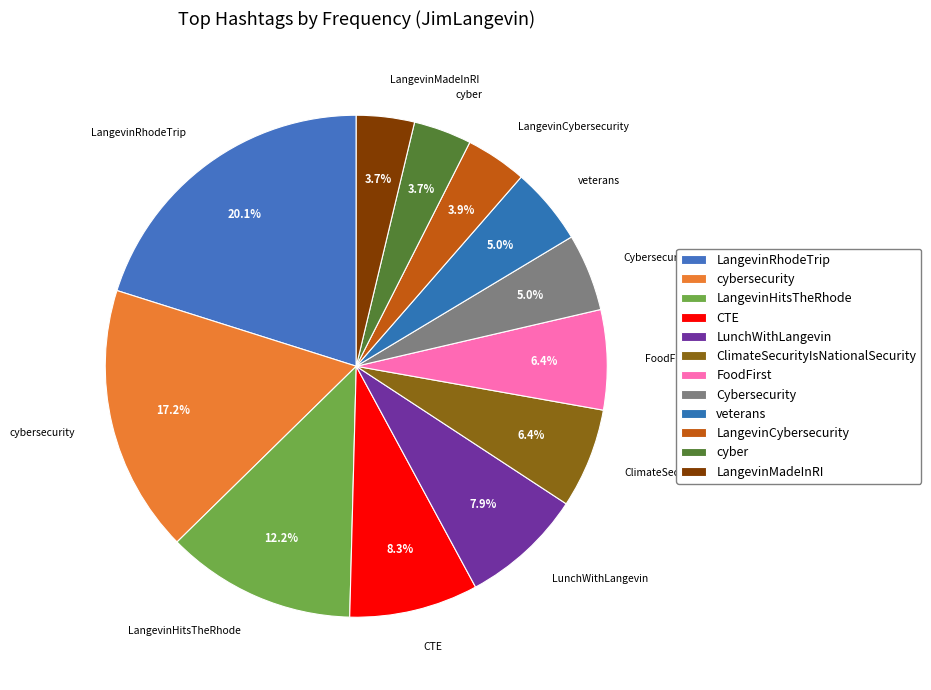

To the nearest percent, what percentage of the pie is LangevinCybersecurity?

4%